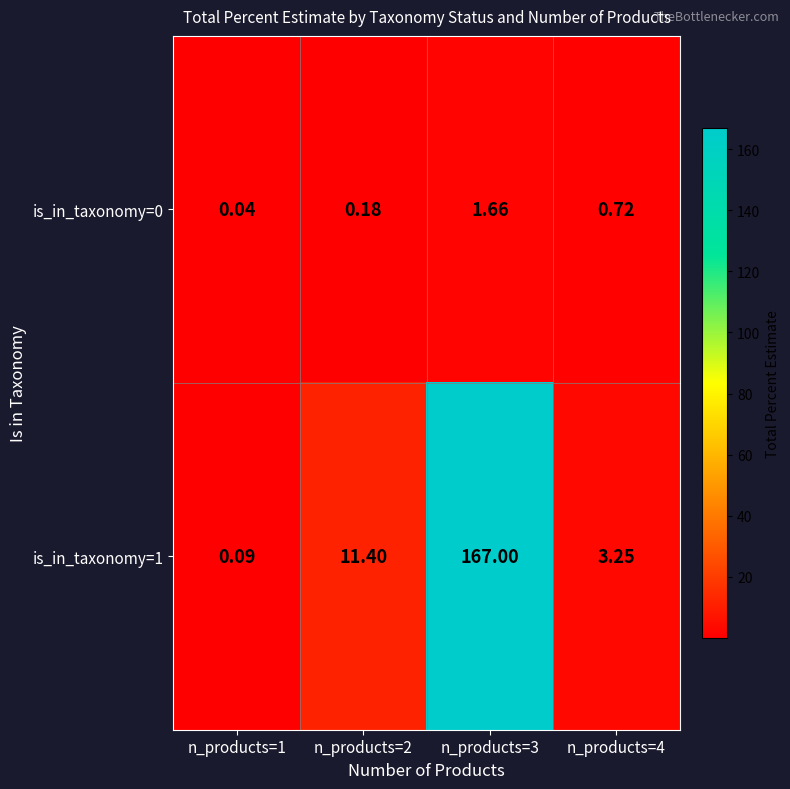

Is the value of is_in_taxonomy=0 at n_products=2 greater than the value of is_in_taxonomy=1 at n_products=3?

No